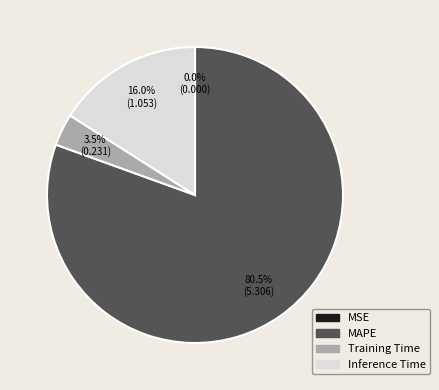

To the nearest percent, what is the average slice percentage?

25%